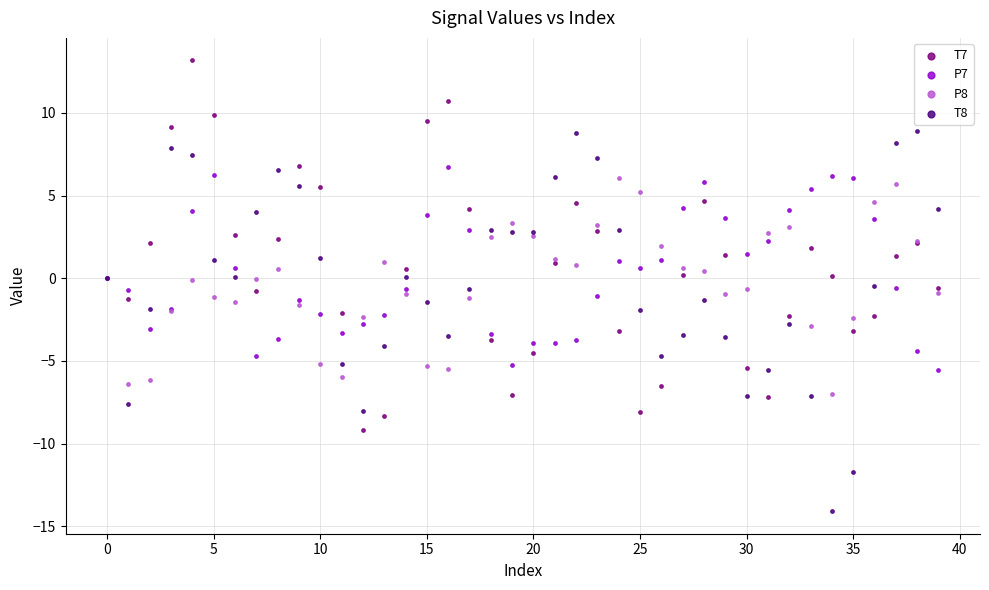

What are all the series names shown in the legend?

T7, P7, P8, T8